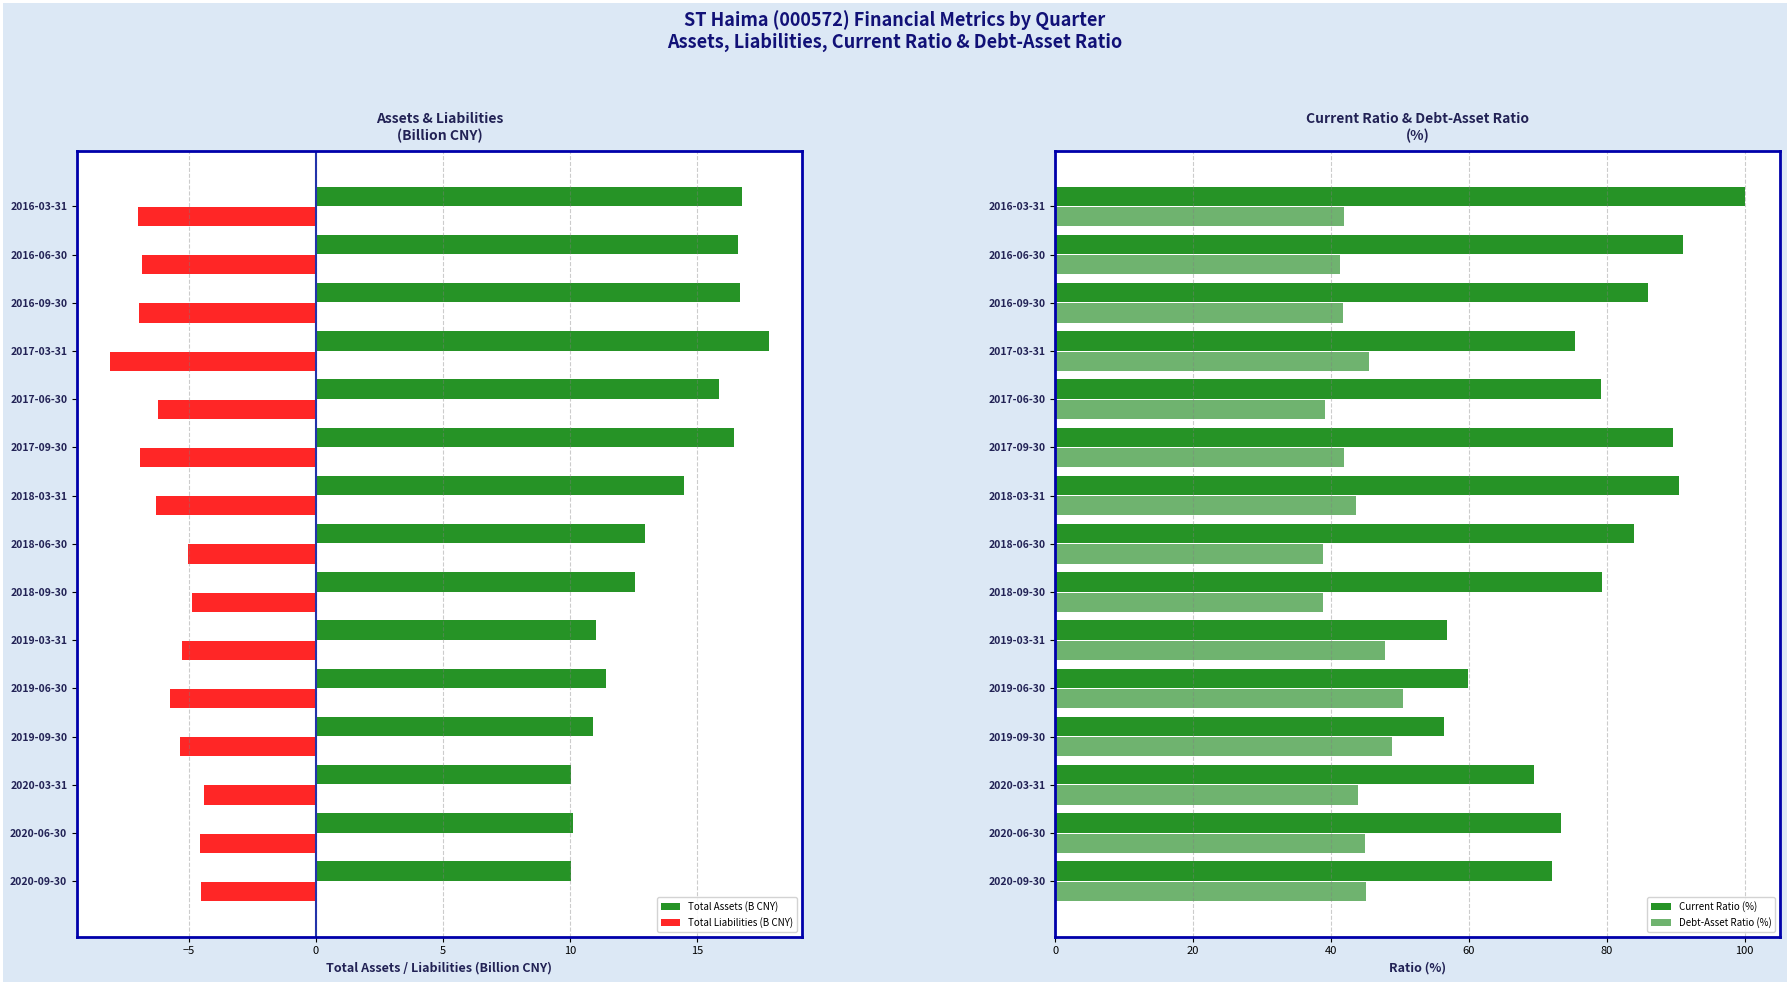

Is it true that Total Liabilities (B CNY) equals -5.0 at 2018-06-30?

True